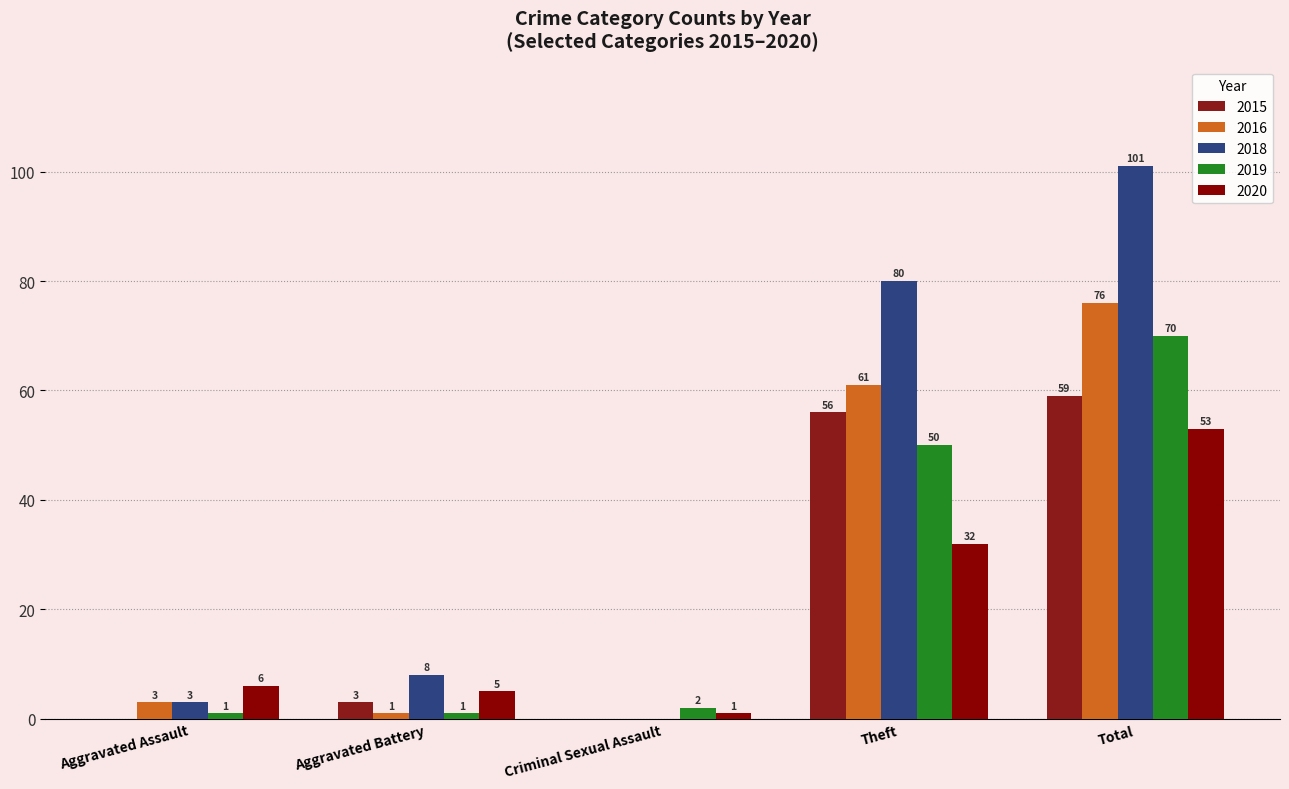

At which label is 2016 closest to 38?

Theft